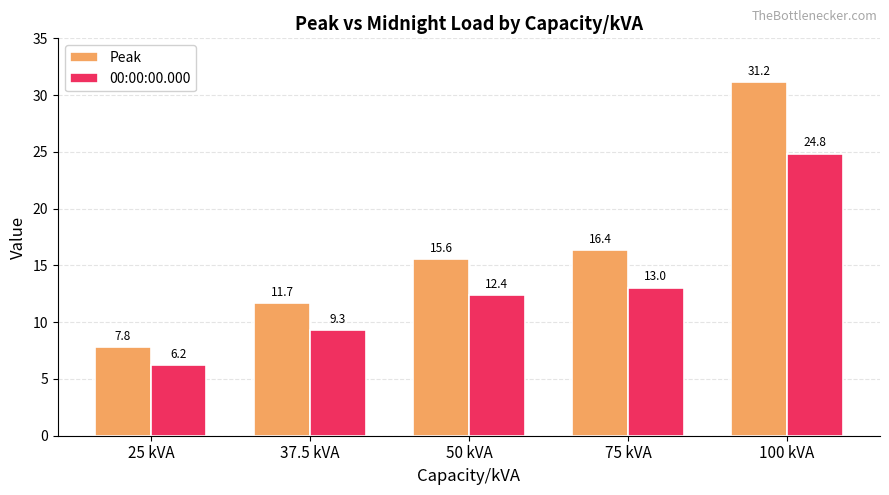

At 37.5 kVA, list the series in order from smallest to largest.

00:00:00.000, Peak